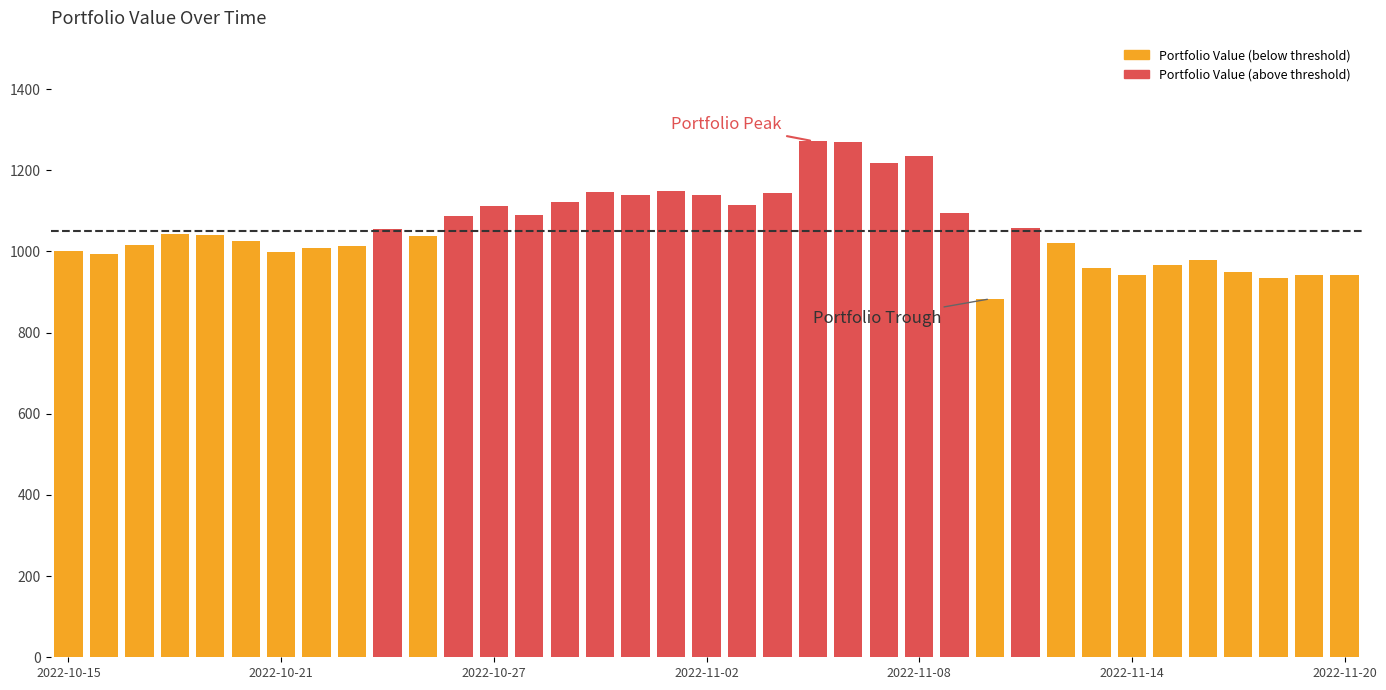

What is the greatest value displayed?

1272.0